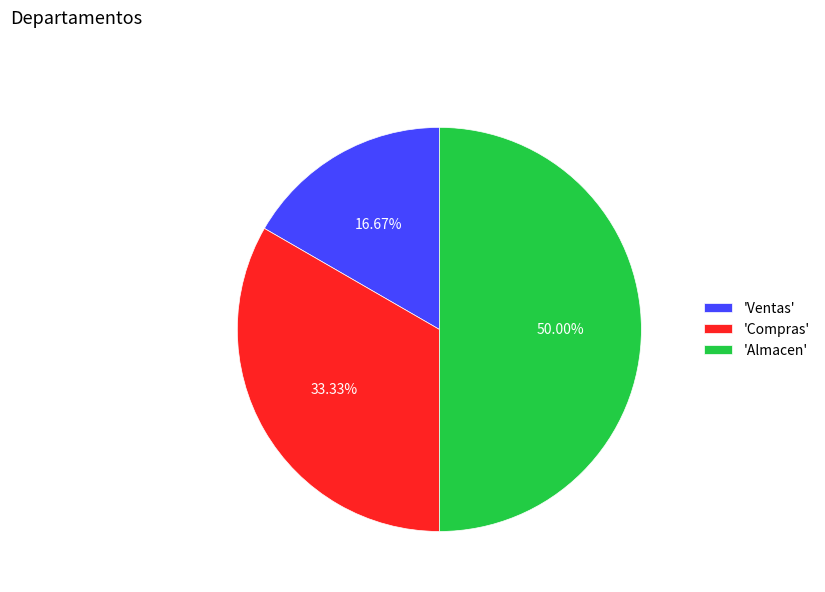

Does 'Ventas' represent more than half of the total?

No